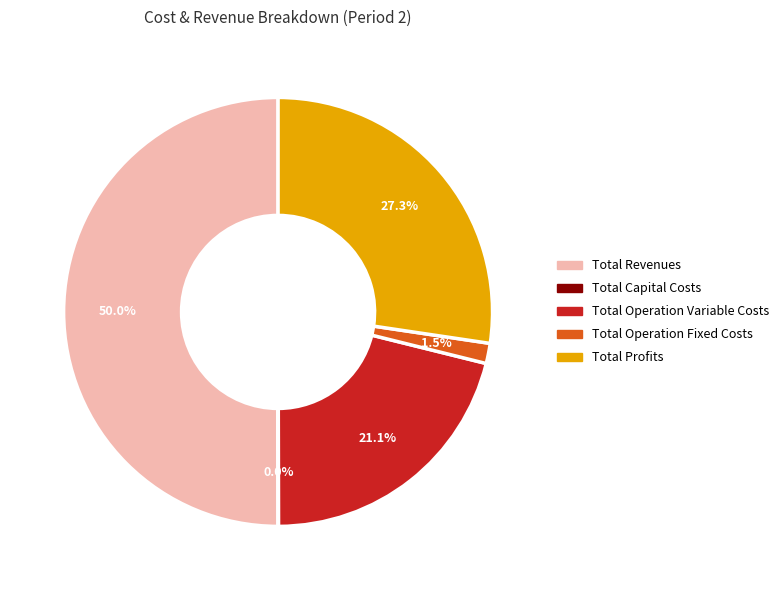

Which slice is the largest?

Total Revenues